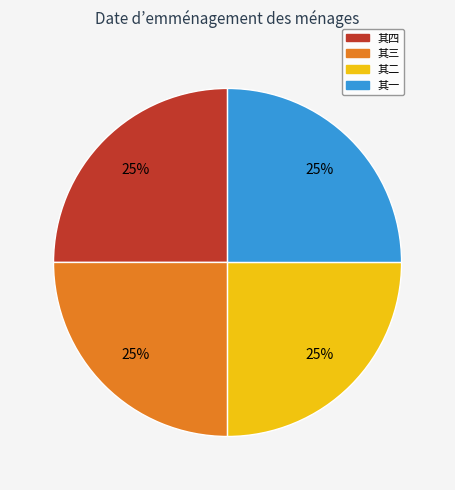

What is the ratio of the value at 其一 to the value at 其三?

1.0